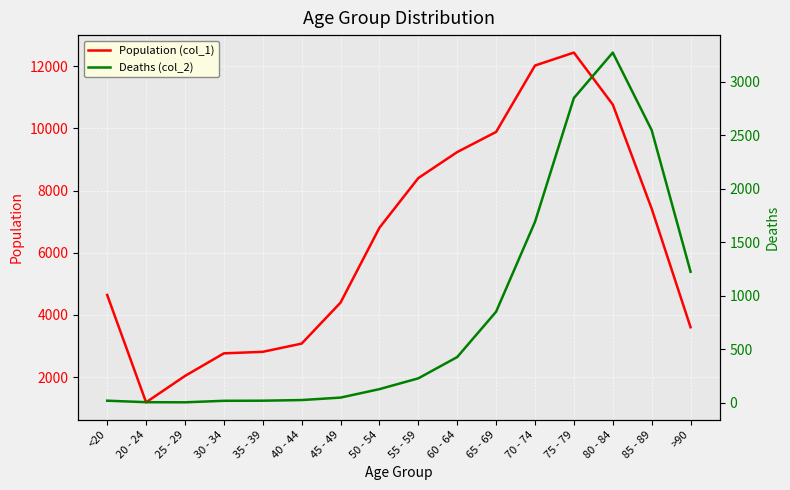

At which category does Population (col_1) reach its first local valley?

20 - 24